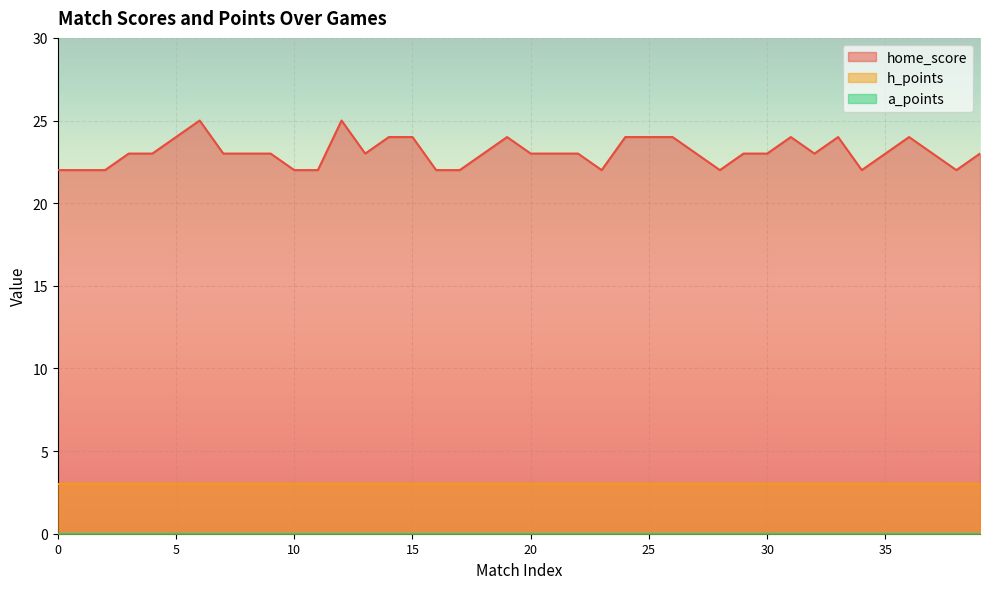

True or false: h_points and a_points intersect in this chart.

False